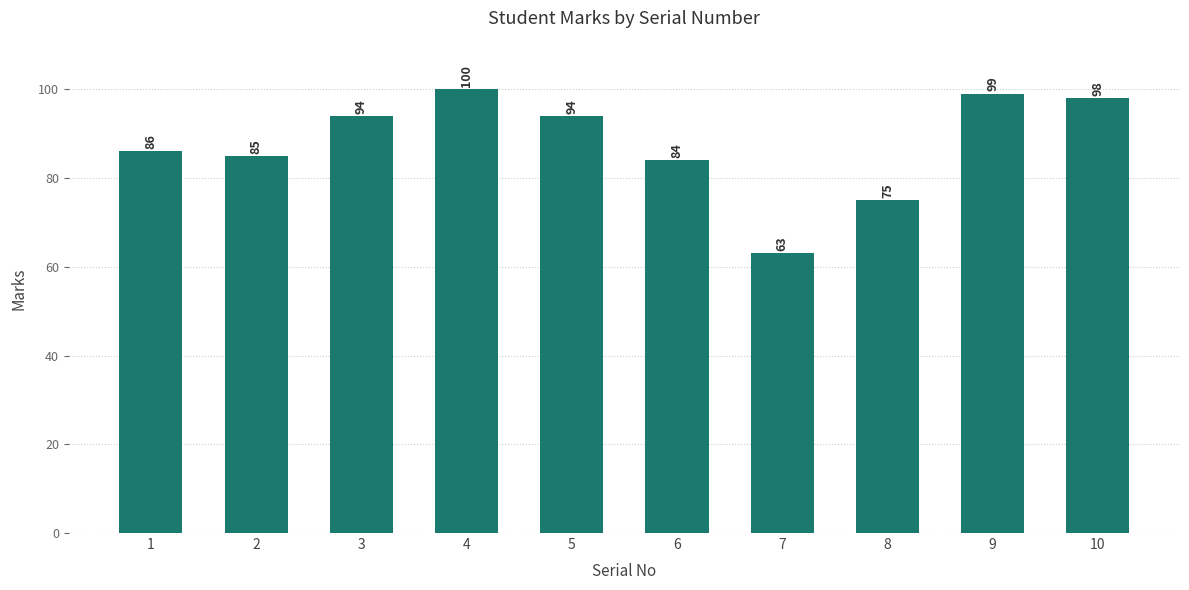

Approximately how many times larger is the value at 10 compared to 6?

1.2